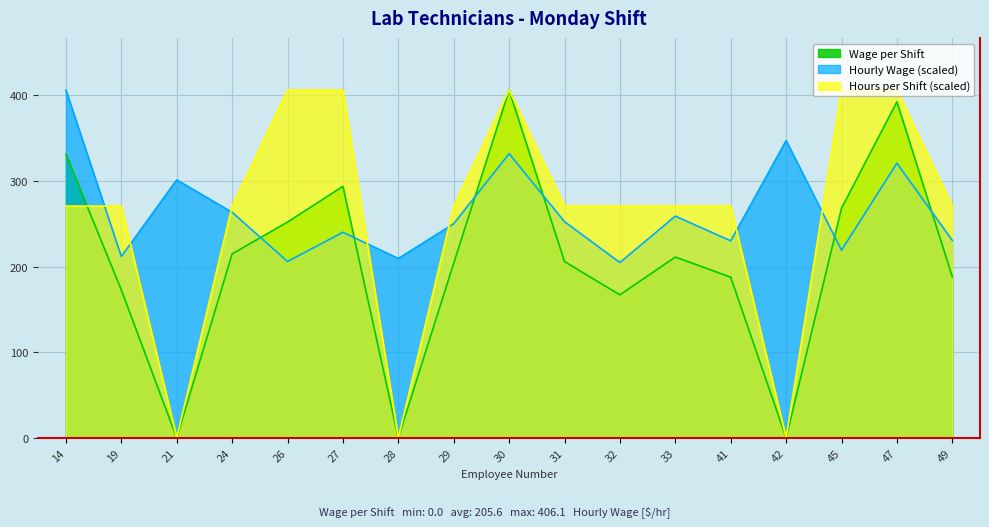

How many lines are shown in the chart?

3